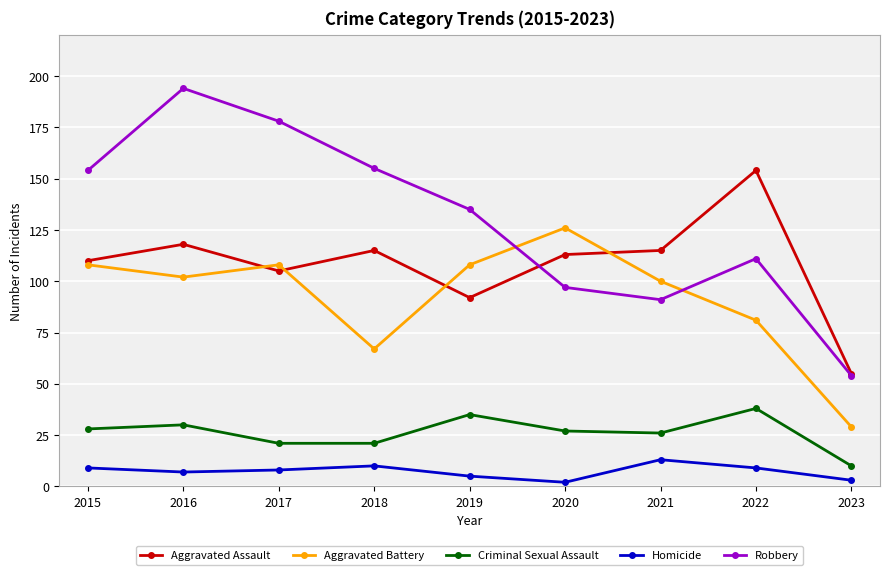

Reading right to left, transcribe all the data shown in this chart.

Aggravated Assault: 55	154	115	113	92	115	105	118	110
Aggravated Battery: 29	81	100	126	108	67	108	102	108
Criminal Sexual Assault: 10	38	26	27	35	21	21	30	28
Homicide: 3	9	13	2	5	10	8	7	9
Robbery: 54	111	91	97	135	155	178	194	154